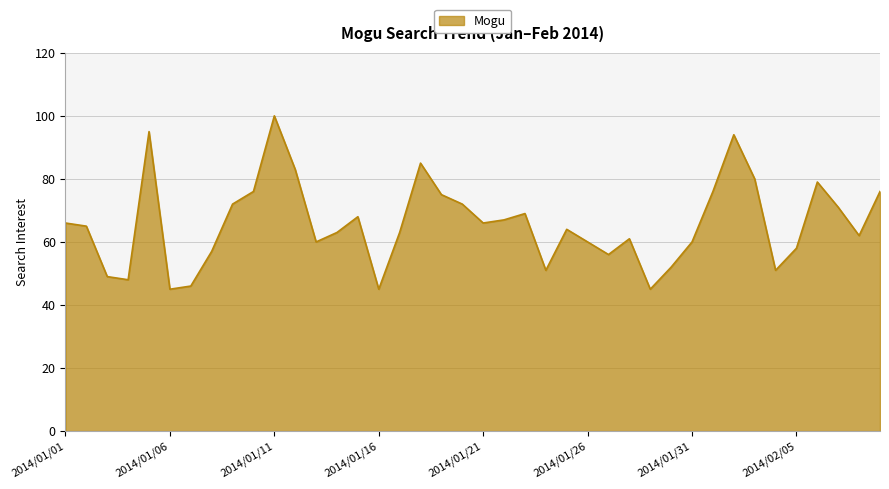

What is the smallest value displayed?

45